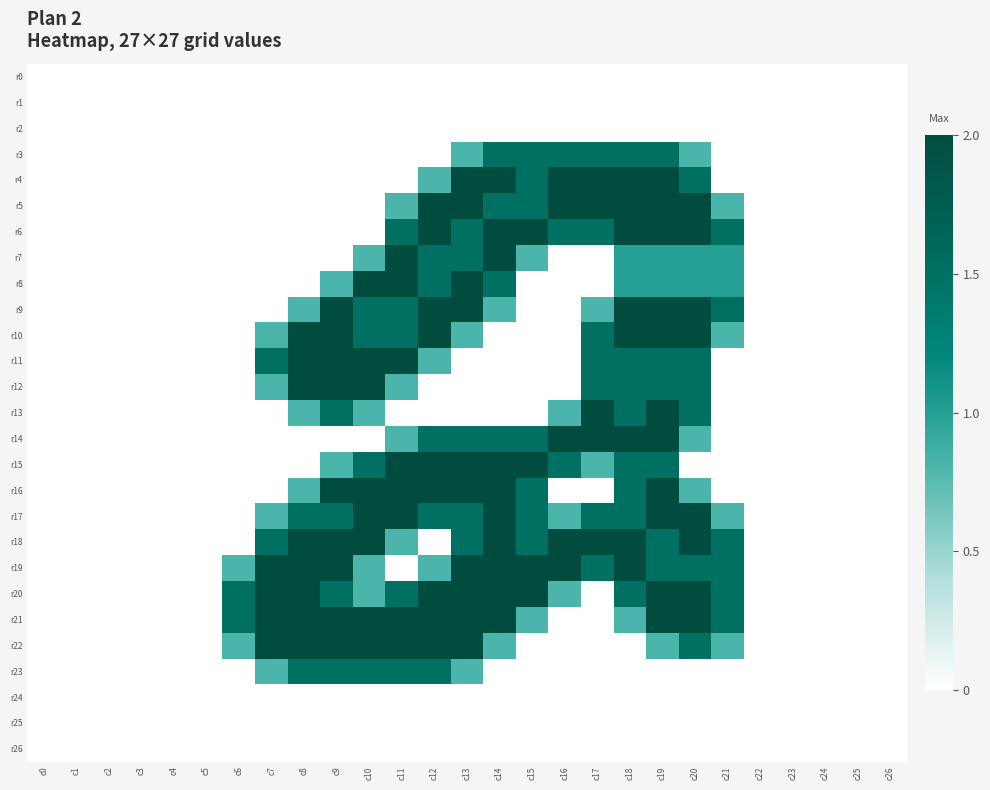

At c10, list the series in order from largest to smallest.

r8, r11, r12, r16, r17, r18, r21, r22, r9, r10, r15, r23, r7, r13, r19, r20, r0, r1, r2, r3, r4, r5, r6, r14, r24, r25, r26